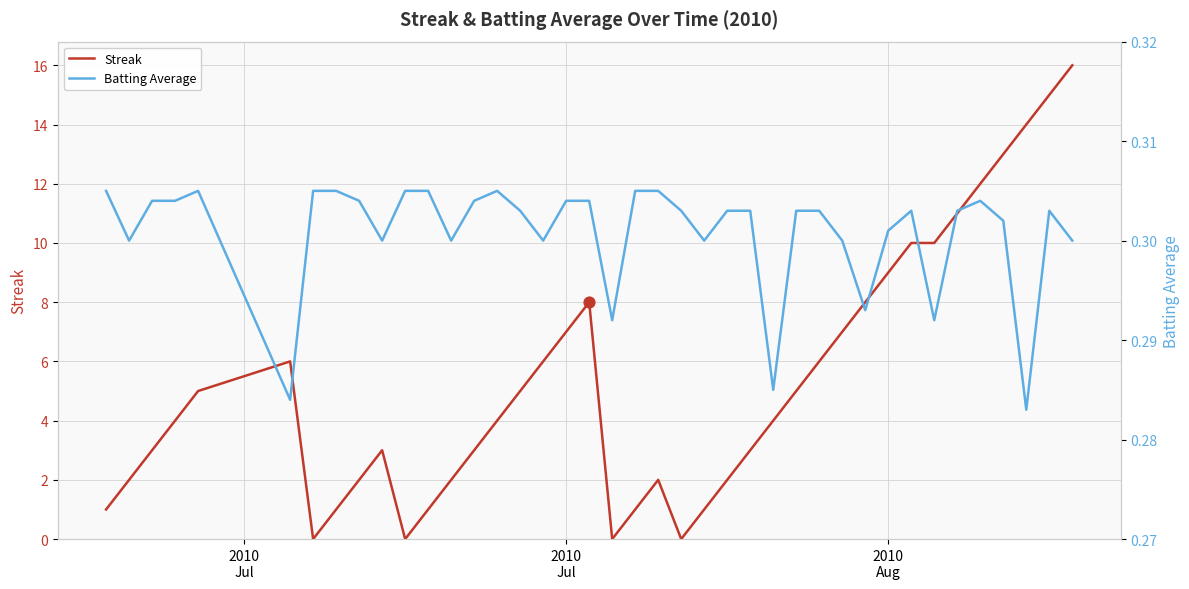

At how many categories does at least one series exceed 7?

11